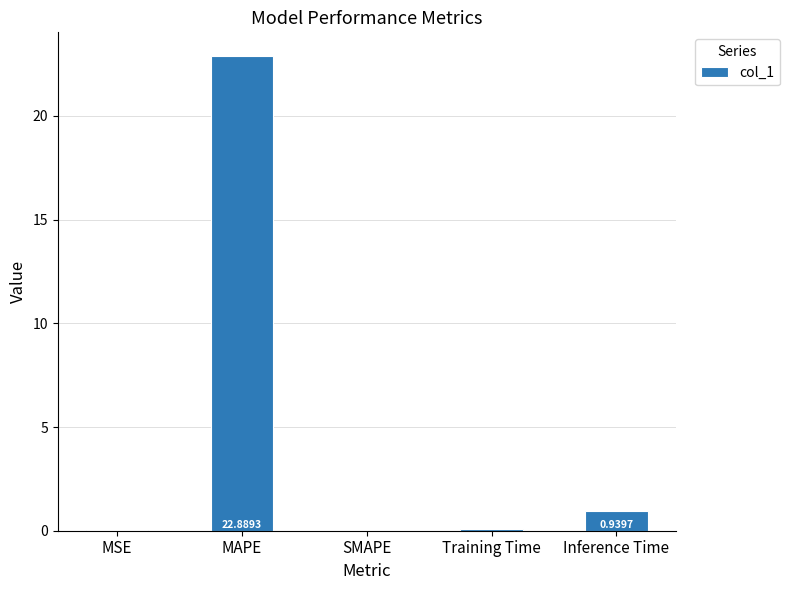

What is the sum of all values?

23.9